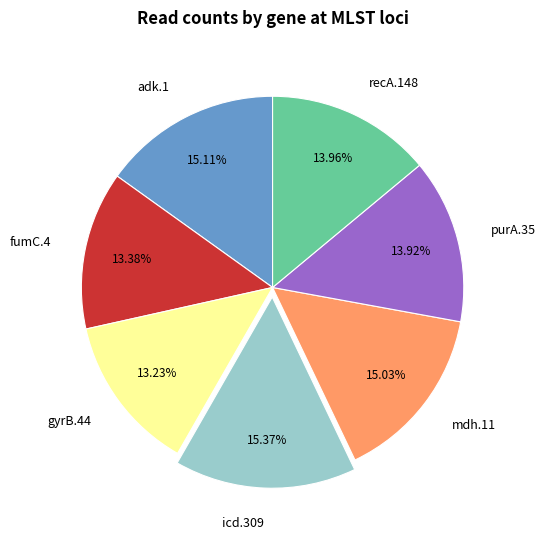

To the nearest percent, what portion does purA.35 represent?

14%